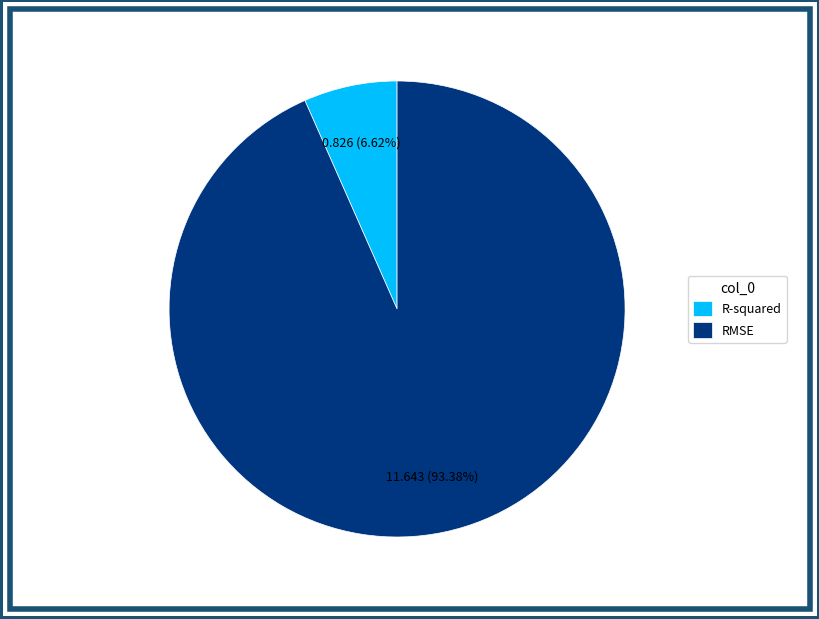

Combined, do RMSE and R-squared account for over 50%?

Yes